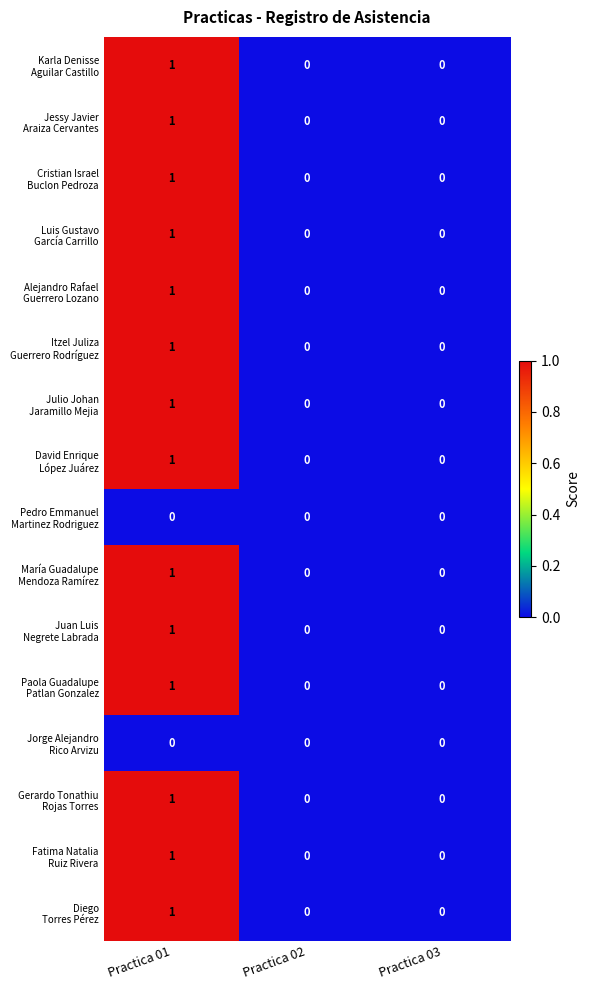

Which label corresponds to the largest value in the chart?

Practica 01